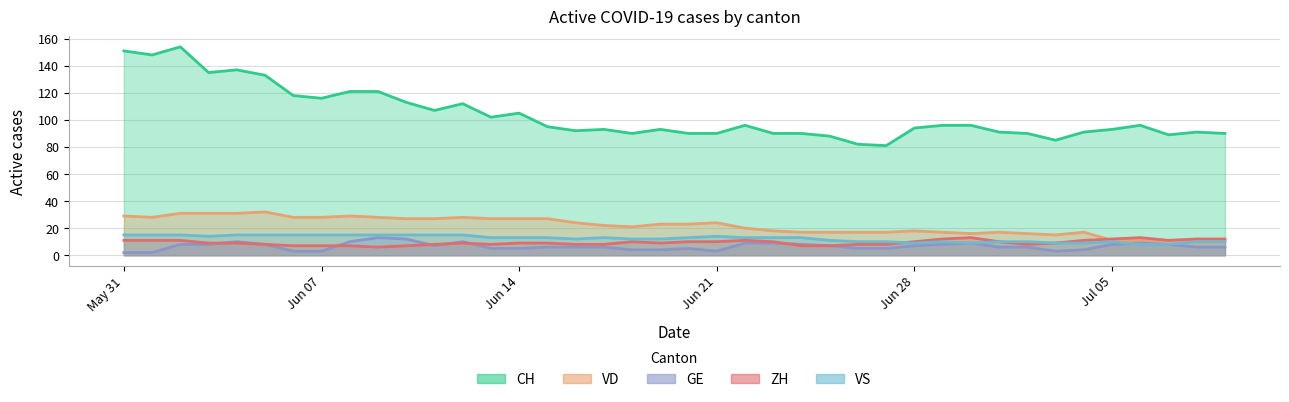

Reading right to left, transcribe all the data shown in this chart.

CH: 90	91	89	96	93	91	85	90	91	96	96	94	81	82	88	90	90	96	90	90	93	90	93	92	95	105	102	112	107	113	121	121	116	118	133	137	135	154	148	151
VD: 11	11	11	11	11	17	15	16	17	16	17	18	17	17	17	17	18	20	24	23	23	21	22	24	27	27	27	28	27	27	28	29	28	28	32	31	31	31	28	29
GE: 6	6	8	9	8	4	3	6	6	9	8	7	5	5	7	8	9	9	3	5	4	4	6	6	6	5	5	10	7	12	13	10	3	3	8	10	8	8	2	2
ZH: 12	12	11	13	12	11	9	8	10	13	12	10	8	8	7	7	10	11	10	10	9	10	8	8	9	9	8	9	8	7	6	7	7	7	8	9	9	11	11	11
VS: 10	10	8	8	10	9	9	10	10	9	10	9	10	10	11	13	13	13	14	13	12	12	13	12	13	13	13	15	15	15	15	15	15	15	15	15	14	15	15	15